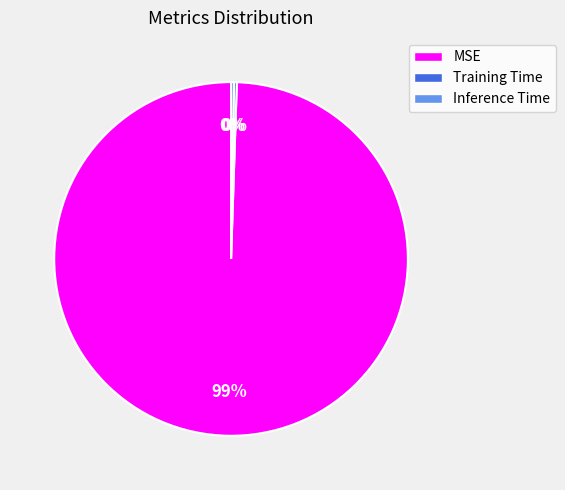

Is it true that MSE is 99% of the pie?

True